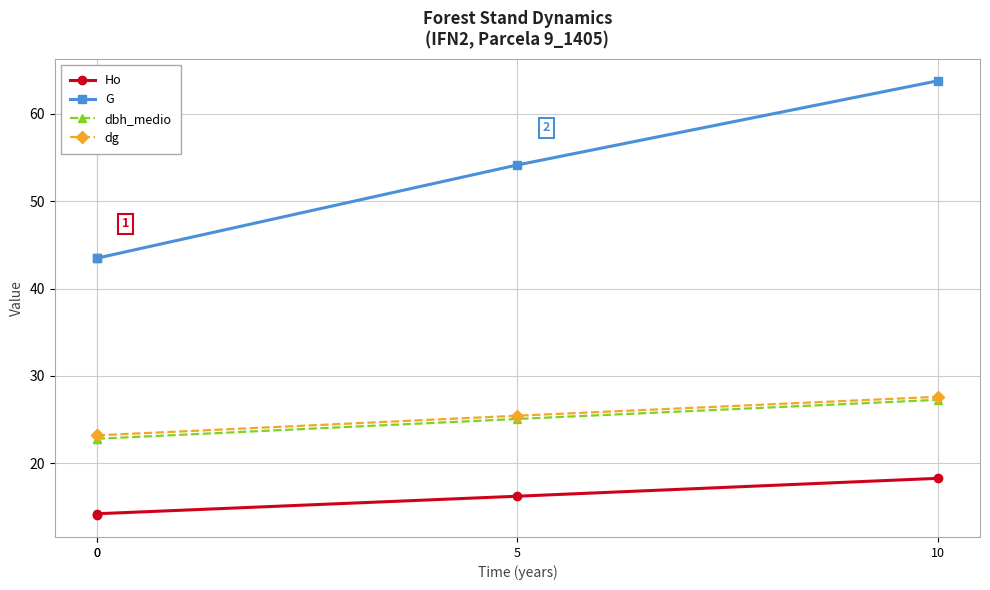

What is the difference between the second highest and minimum values in the G series?

10.7